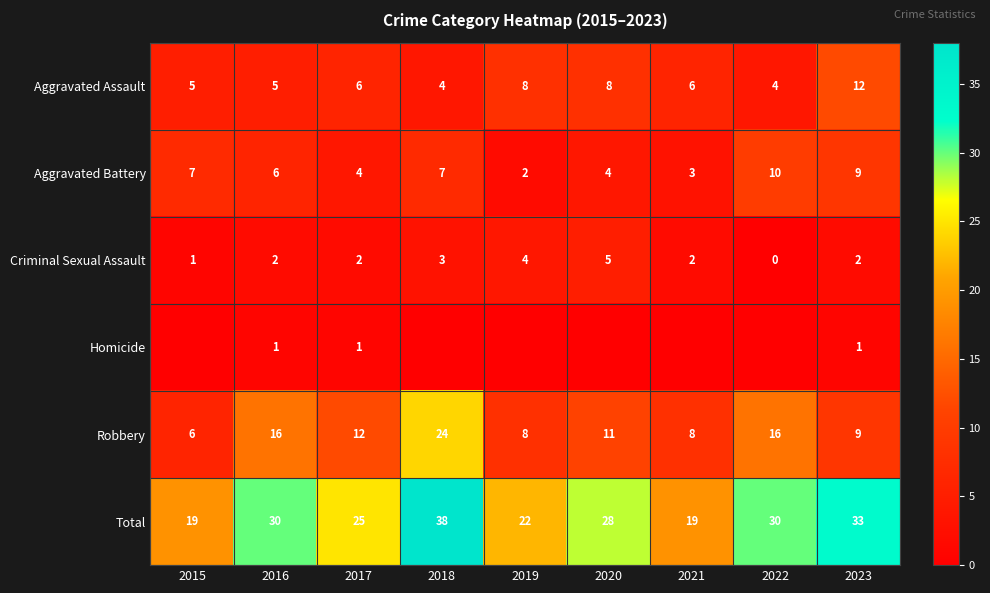

What is the greatest value displayed?

38